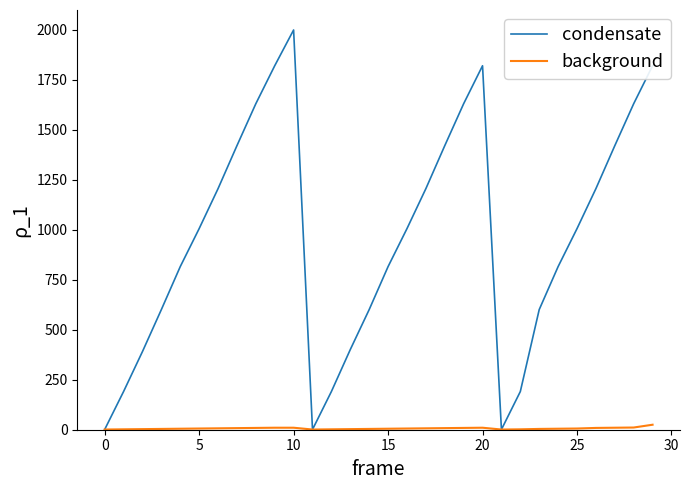

Which series has the largest total across all categories?

condensate